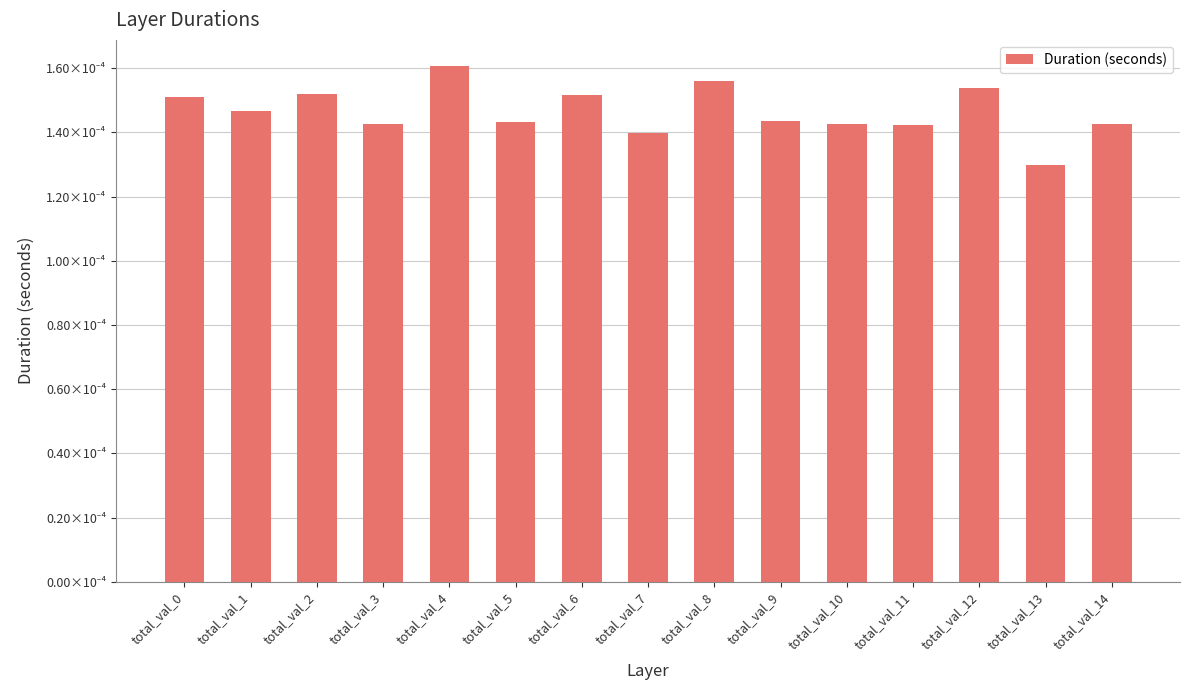

Which label corresponds to the largest value in the chart?

total_val_4